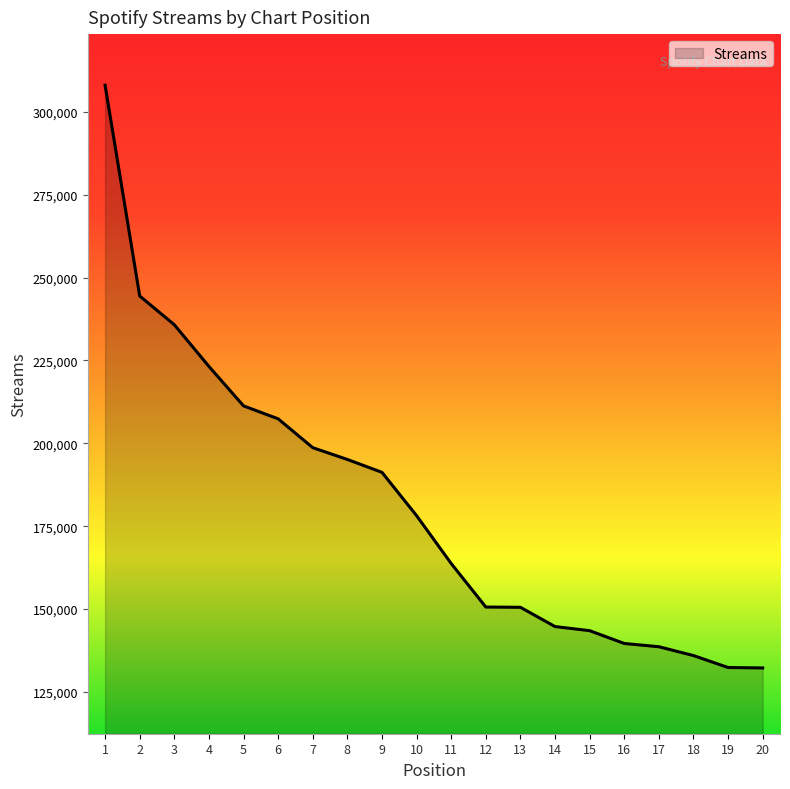

At which label is the value closest to 220138?

4